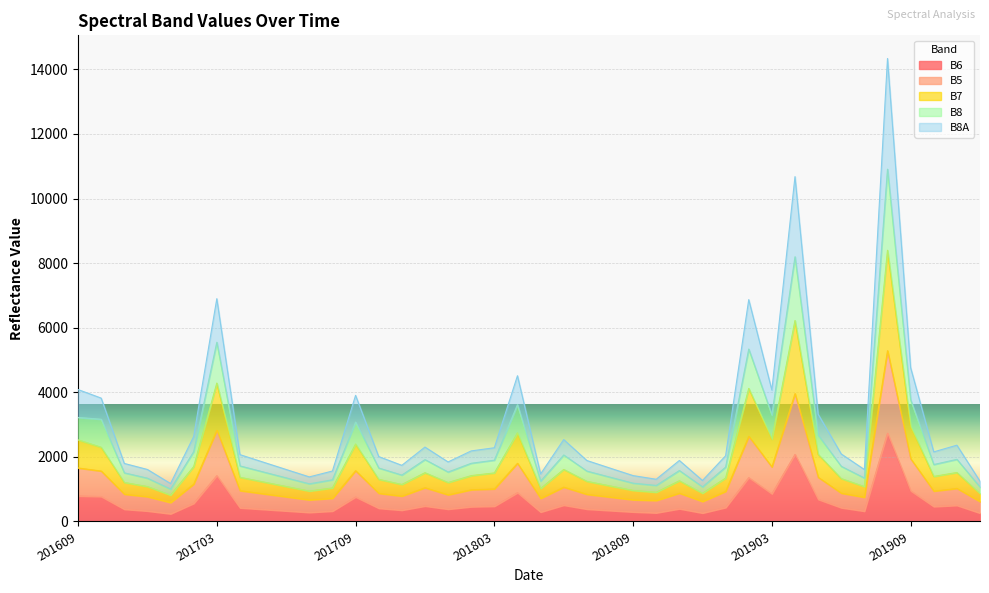

Is the value of B6 at 201702 greater than the value of B7 at 201711?

No